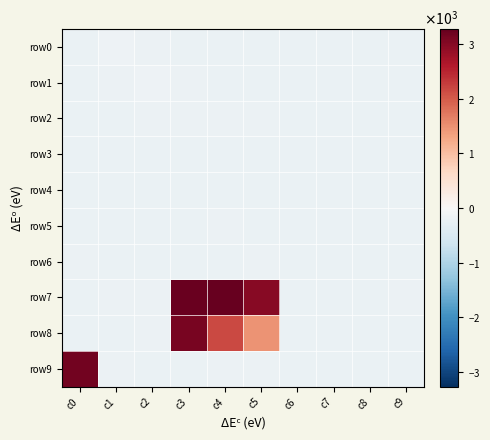

Between c4 and c8, which series saw the biggest shift?

row7